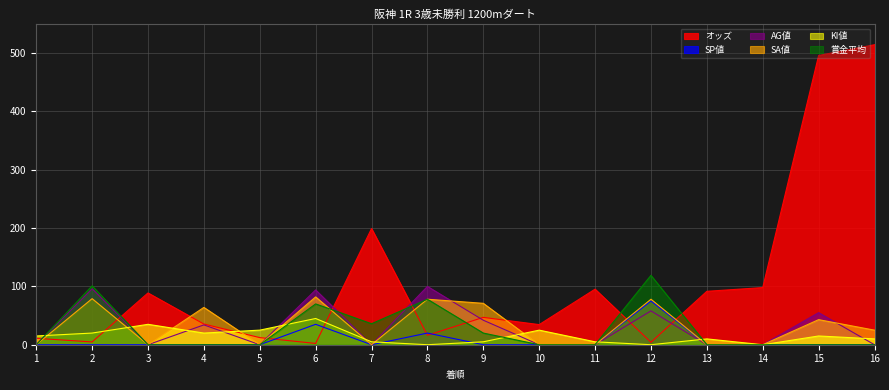

How many series are shown in this chart?

6